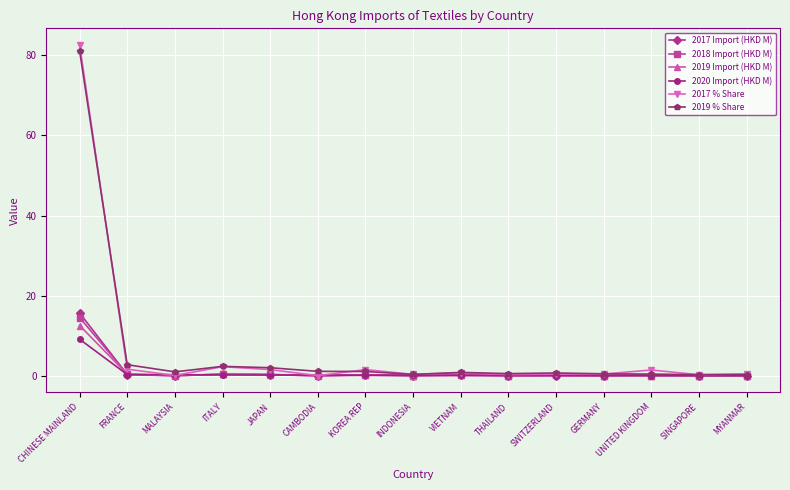

Does the chart display data point markers on the line(s)?

Yes